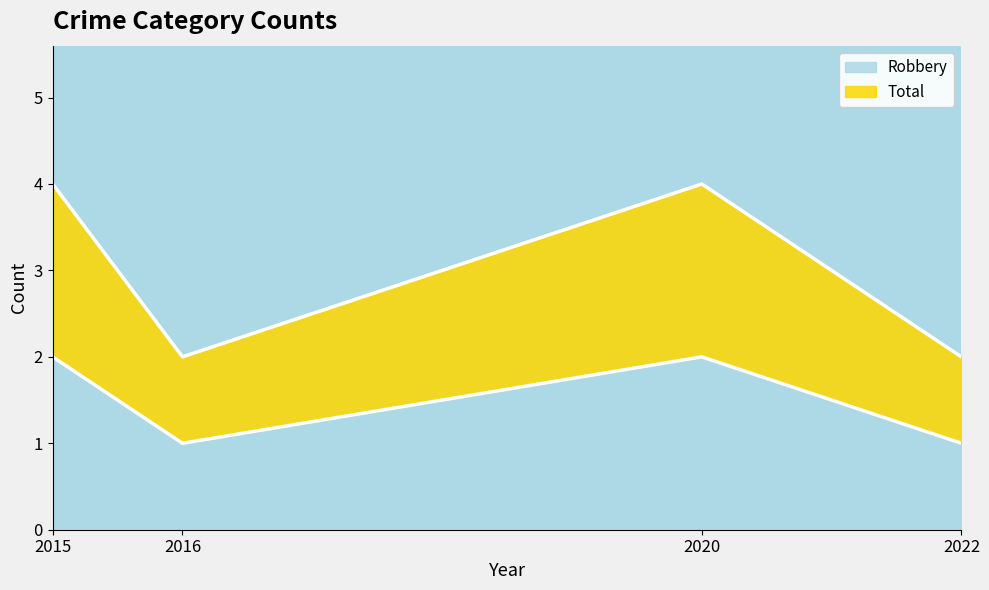

The Robbery series shows 3 at 2020. True or false?

False